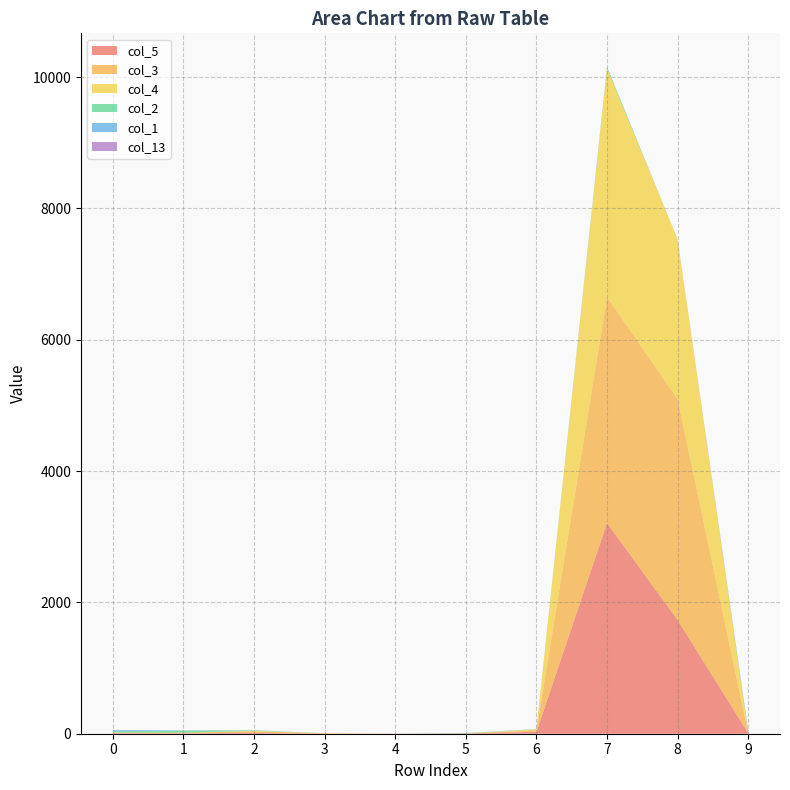

Reading left to right, what are all the values shown in this chart?

col_5: 8	7	12	1	2	5	28	3208	1732	8
col_3: 0	8	23	7	0	0	21	3442	3364	0
col_4: 9	2	8	0	0	0	17	3480	2434	0
col_2: 18	30	8	0	0	6	0	26	0	0
col_1: 19	4	0	0	0	0	4	2	0	32
col_13: 1	0	2	0	0	0	0	0	0	4